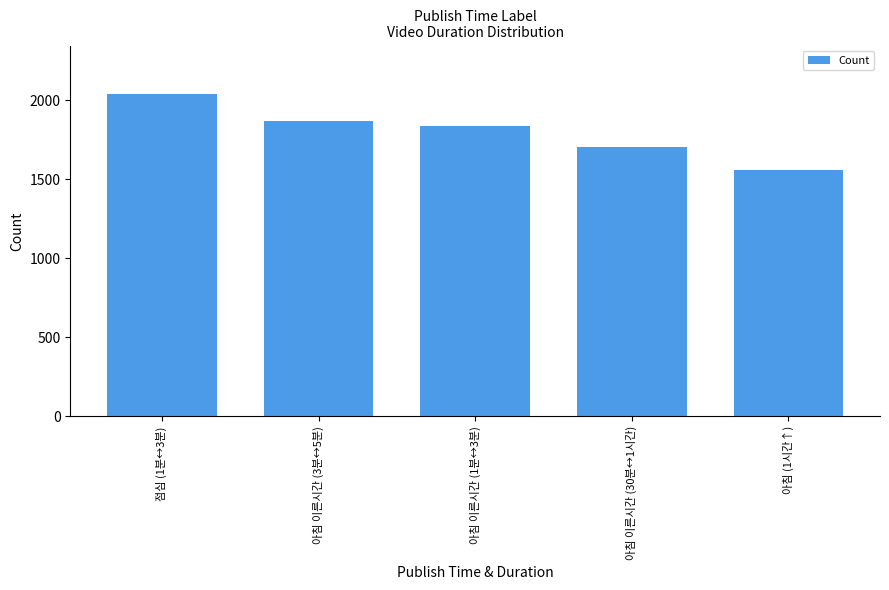

What is the difference between the maximum and second lowest values?

336